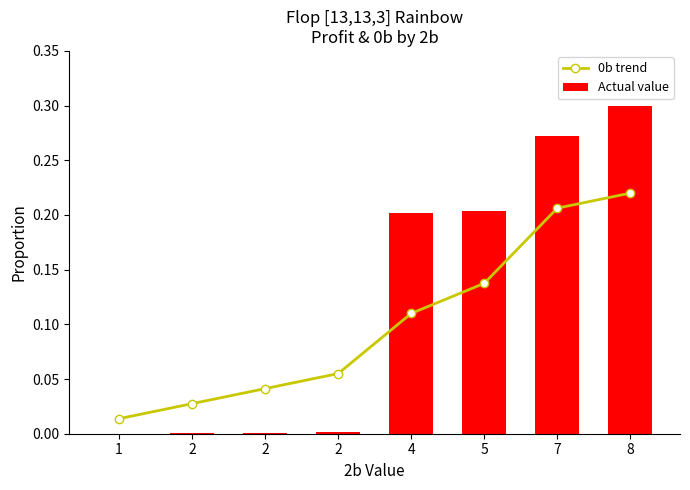

How many groups of bars are there?

8